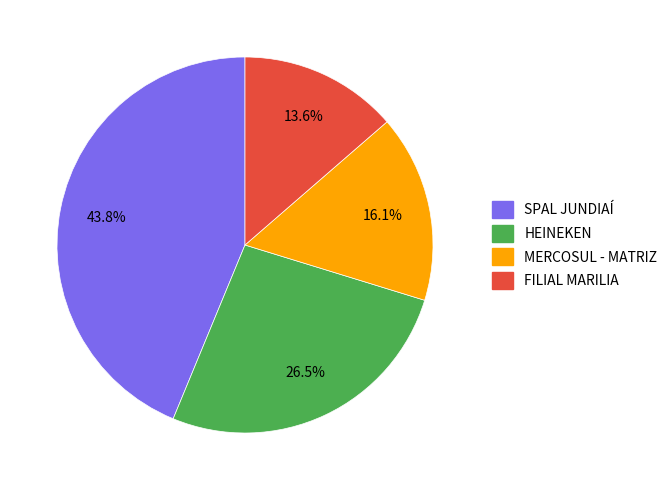

Rank the categories by value from lowest to highest.

FILIAL MARILIA, MERCOSUL - MATRIZ, HEINEKEN, SPAL JUNDIAÍ